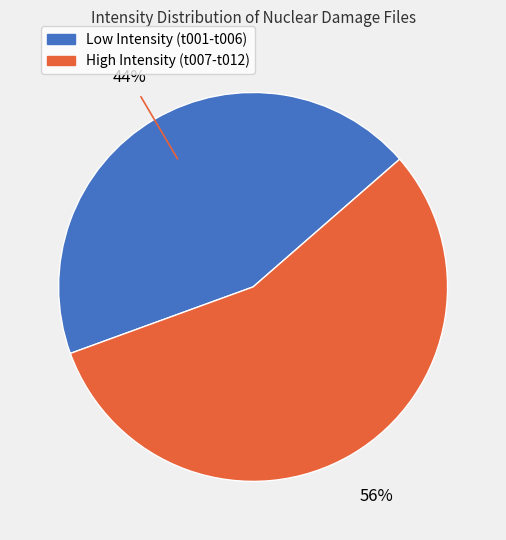

To the nearest percent, what is the difference between the largest and smallest slice percentages?

12%